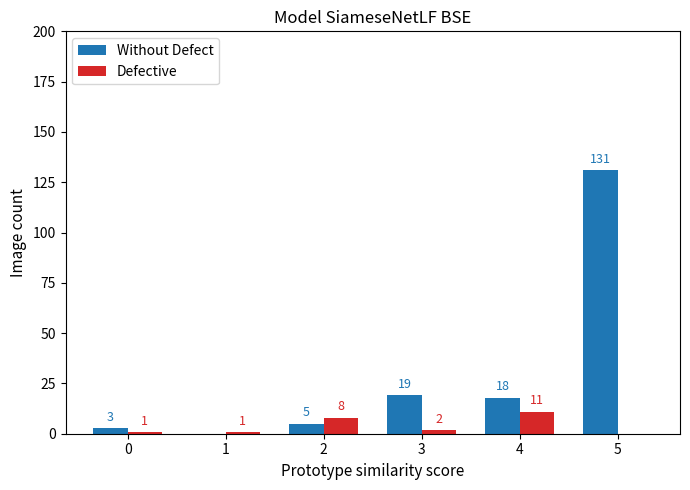

How many distinct data groups are displayed?

2